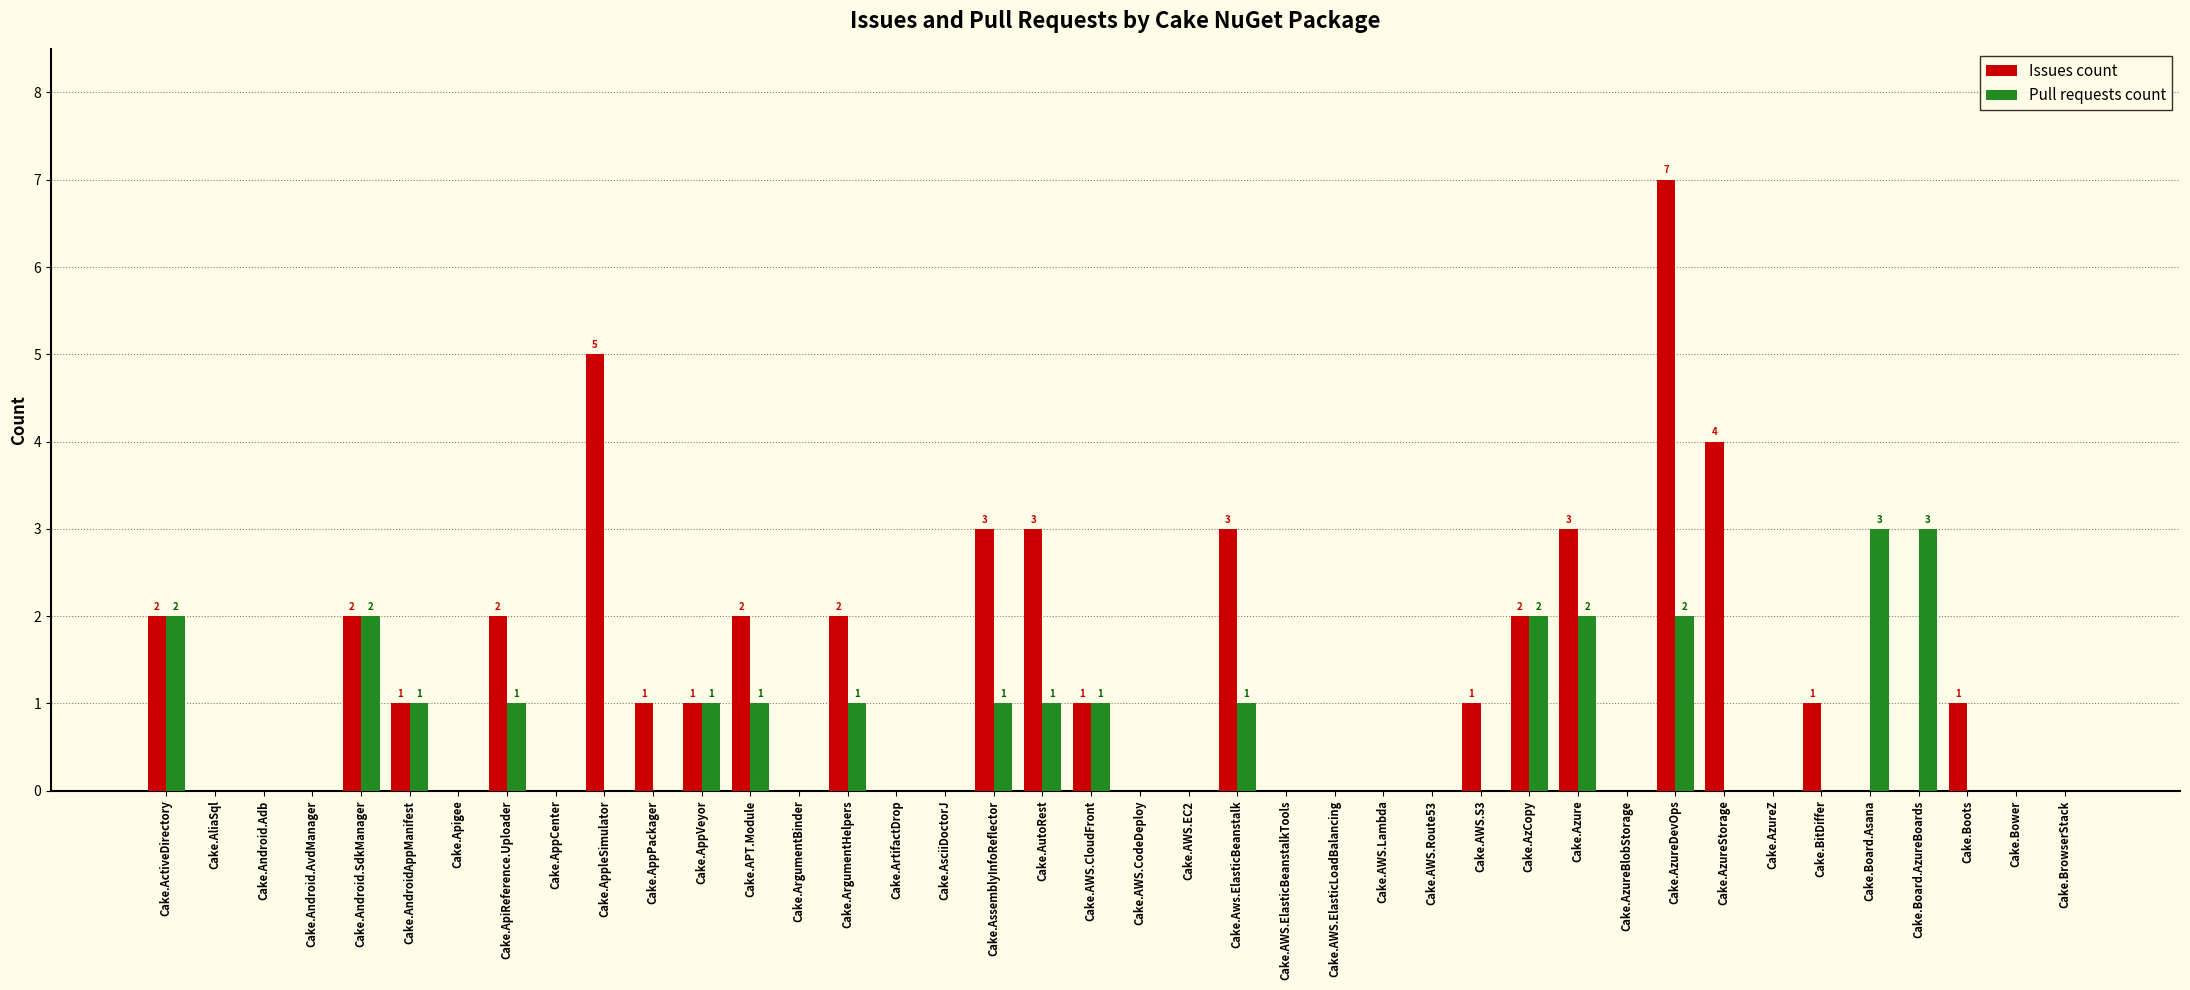

Which series has the largest total across all categories?

Issues count